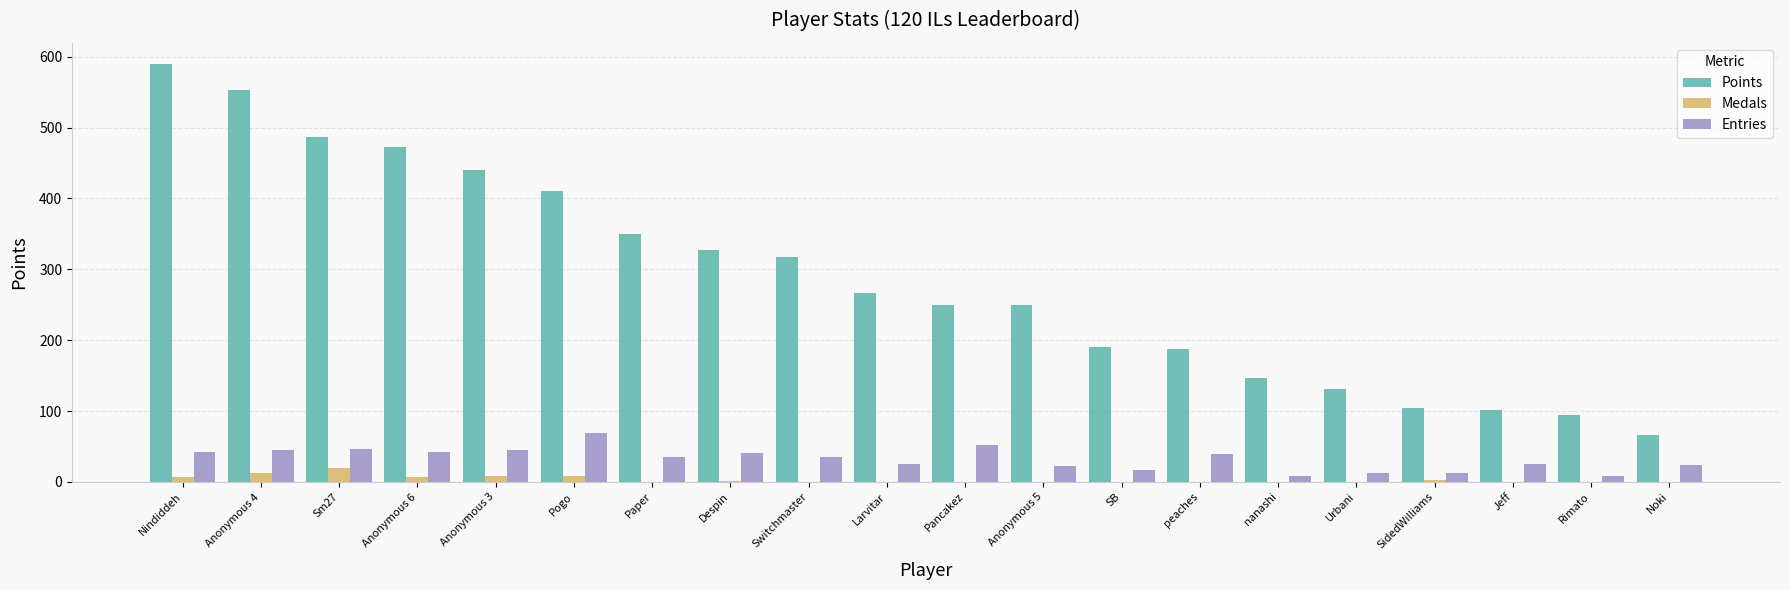

What is the highest value of the Medals series?

19